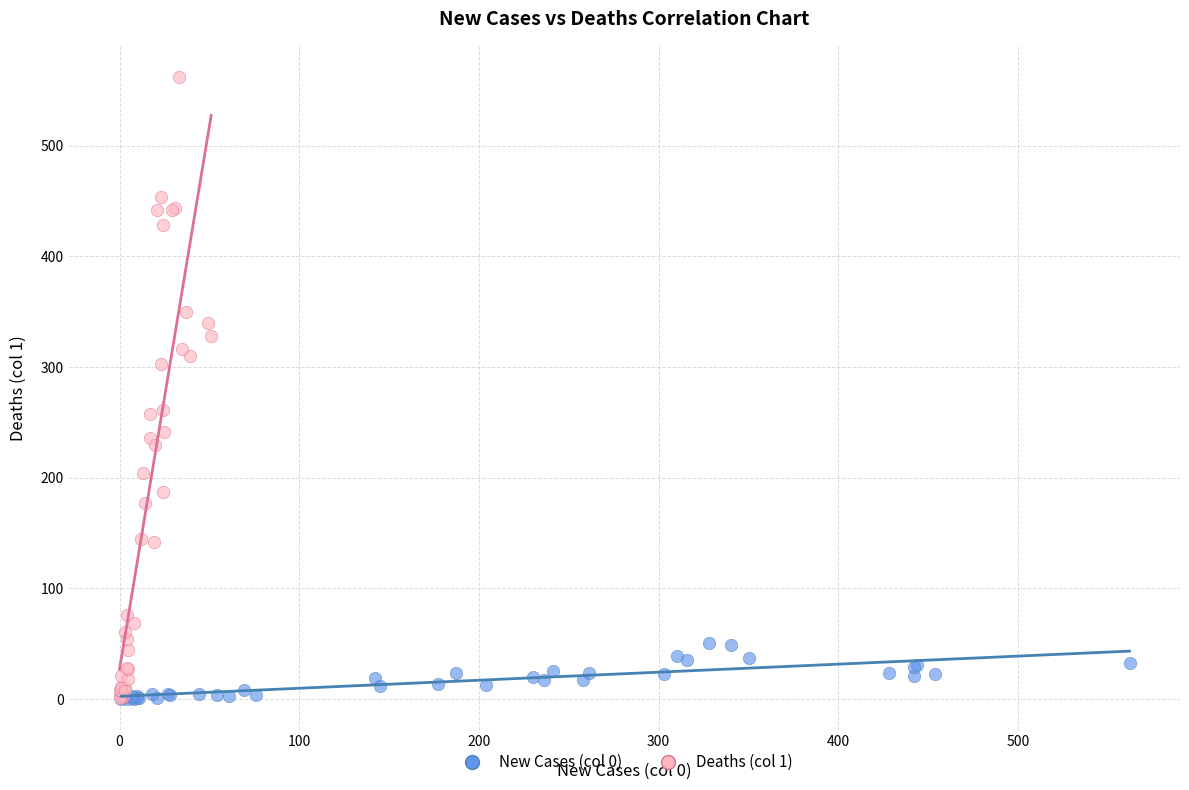

Which series reaches the maximum Y coordinate?

Deaths (col 1)